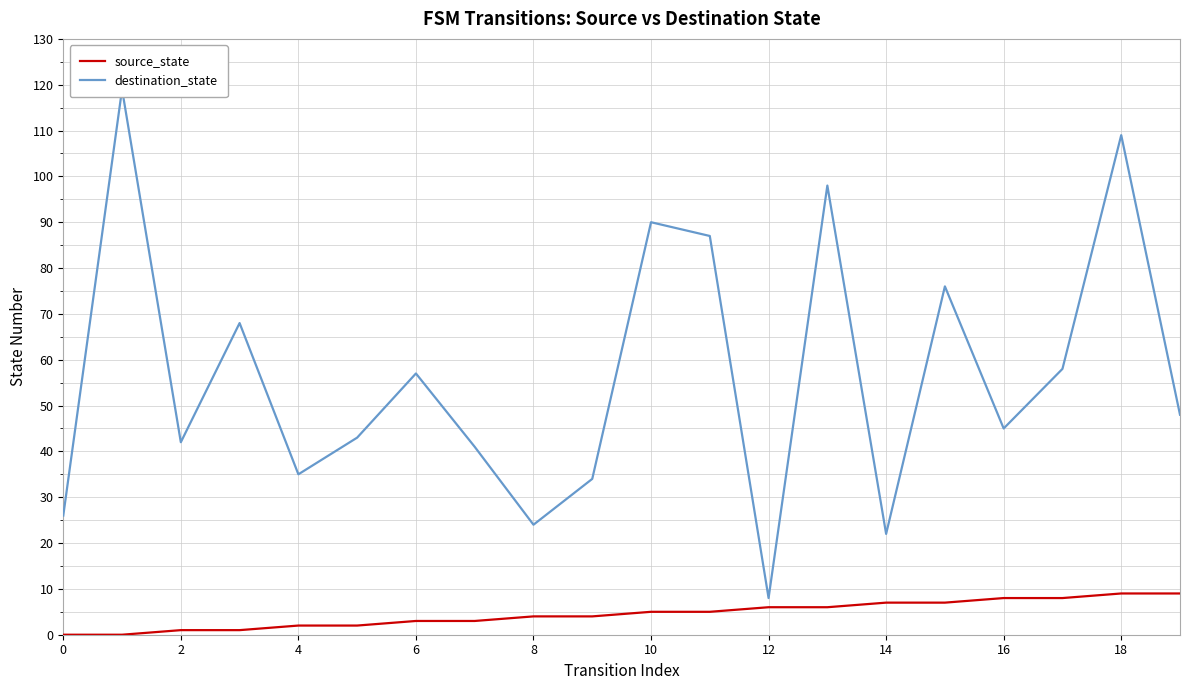

The value of source_state at 16 is 4. True or false?

False